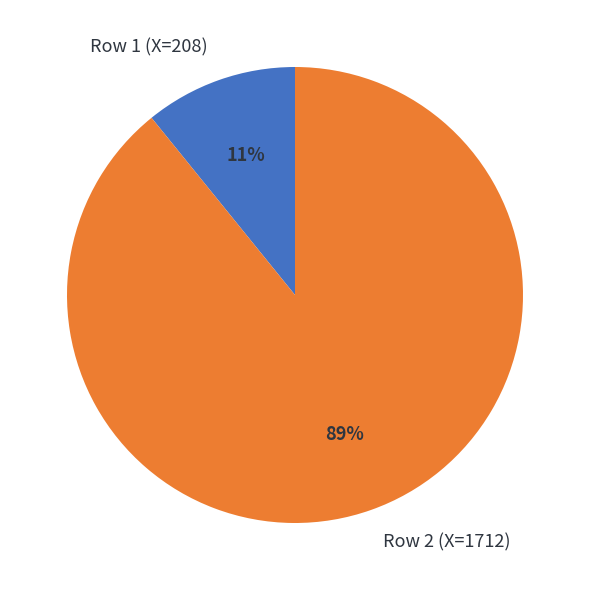

Do Row 2 (X=1712) and Row 1 (X=208) together represent more than half of the pie?

Yes